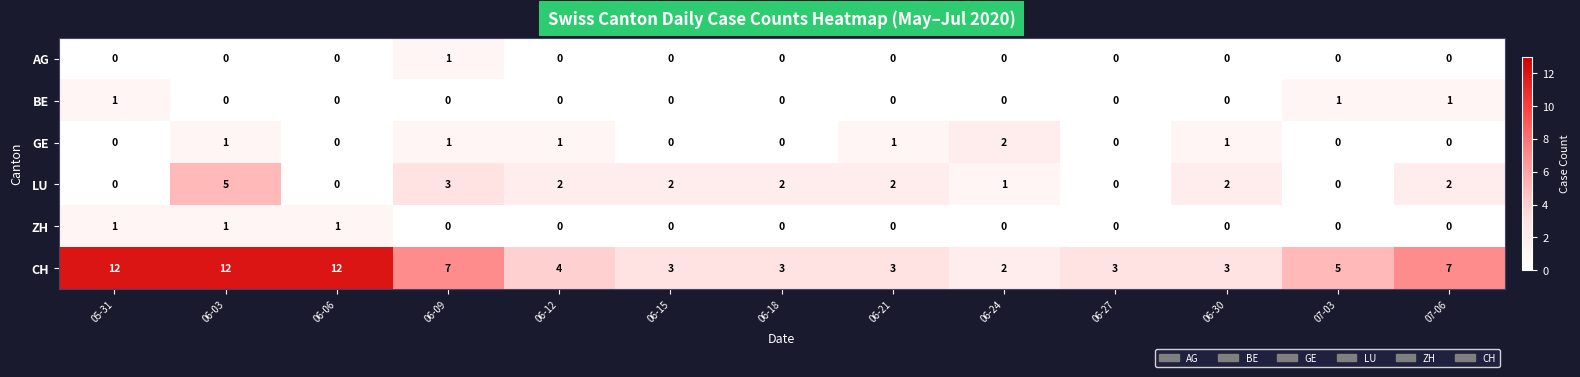

Count the number of categories in the chart.

13